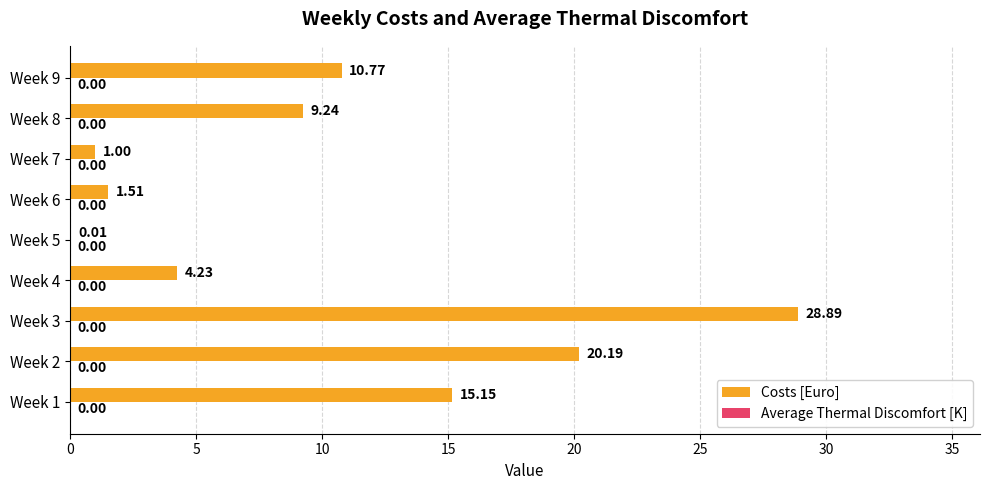

What is the sum of the values at Week 1 and Week 9?

25.9